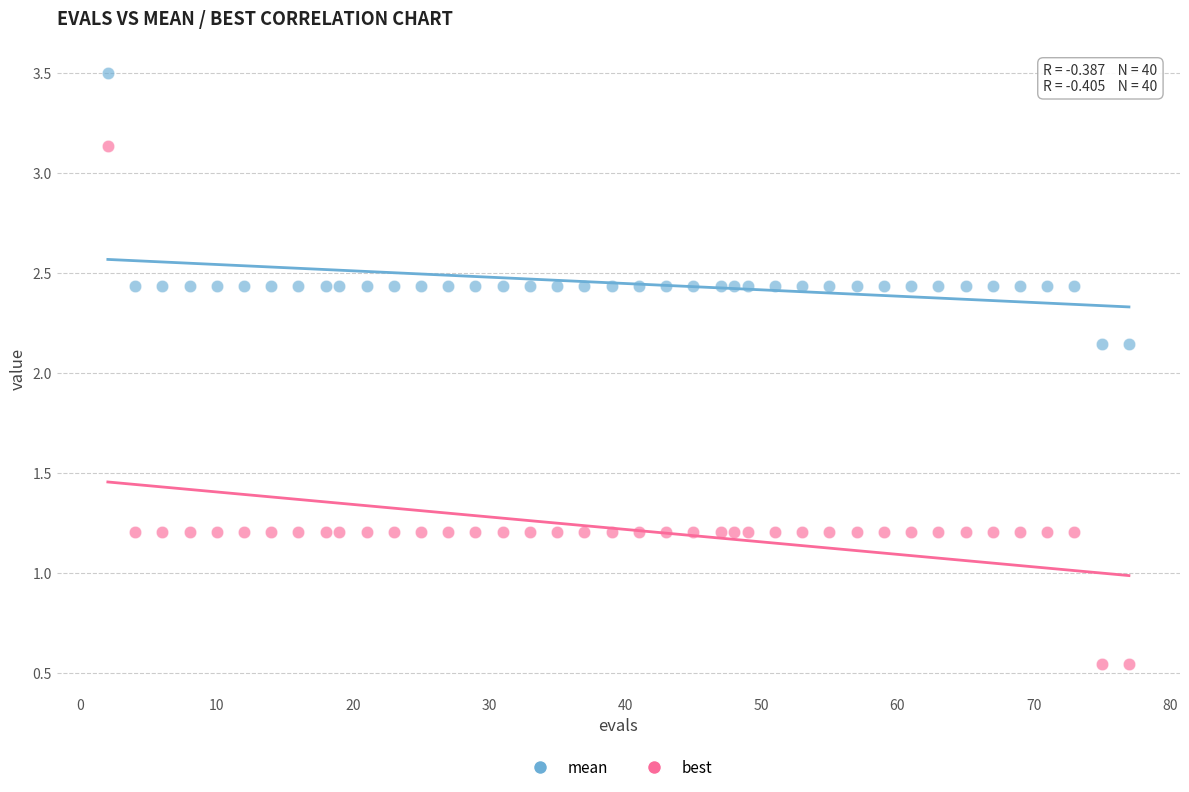

Which series has the widest spread of Y values?

best